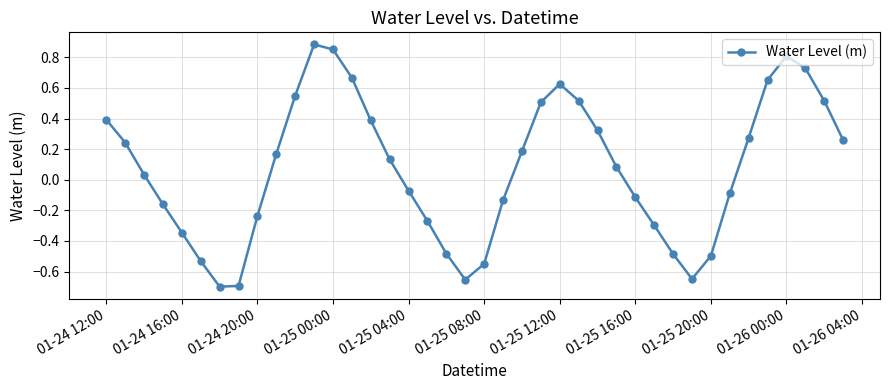

How many points are higher than both their immediate neighbors (excluding endpoints)?

3